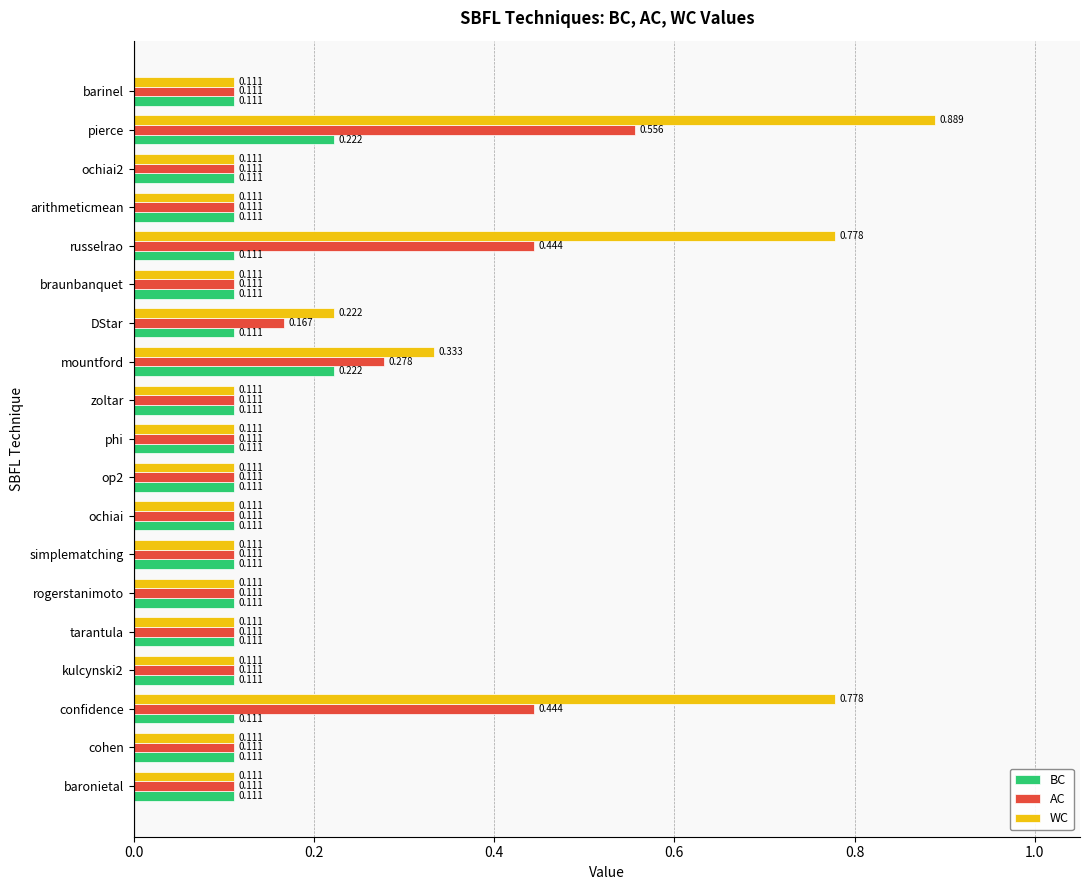

Between cohen and confidence, which series saw the biggest shift?

WC